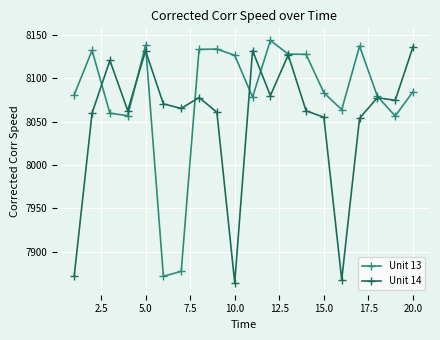

What is the value of the Unit 14 point at the 17th from the left?

8054.0